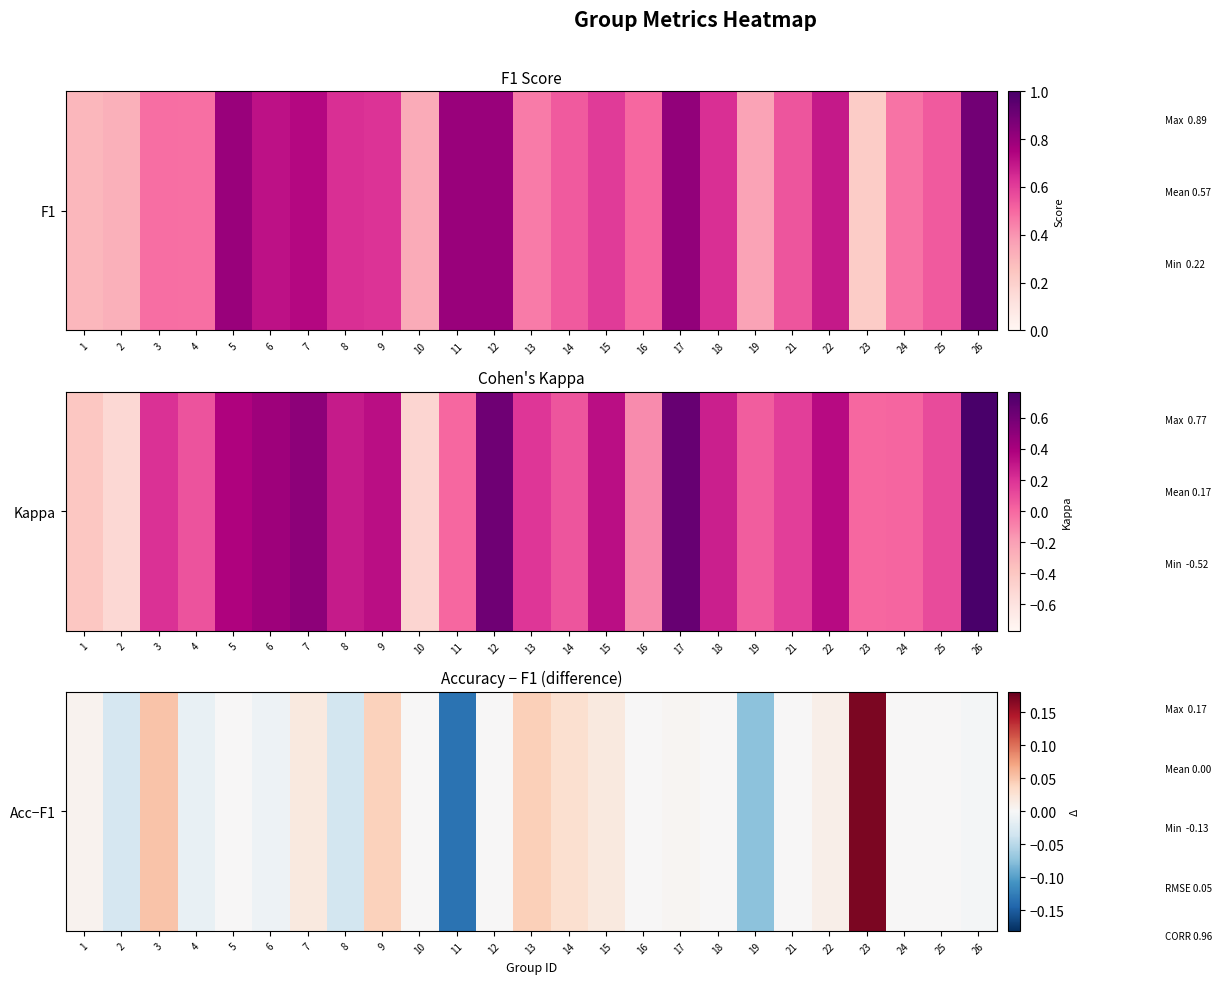

What is the sum of all values?

0.1